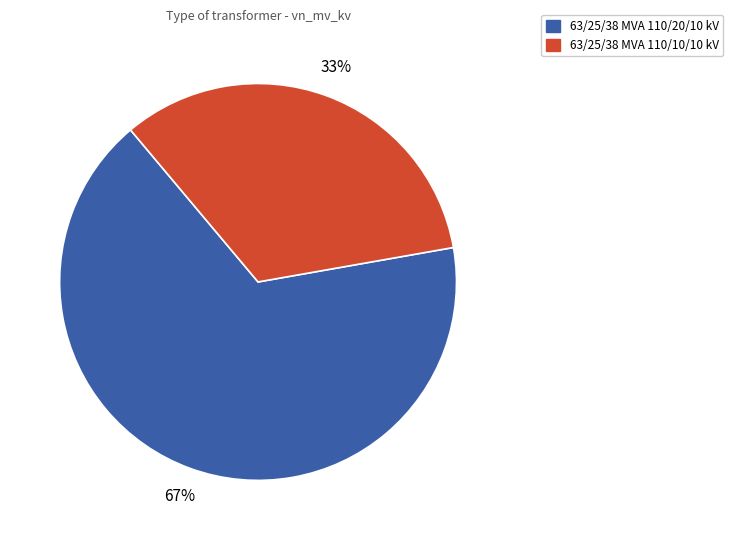

Is there any slice that represents more than half of the pie?

Yes